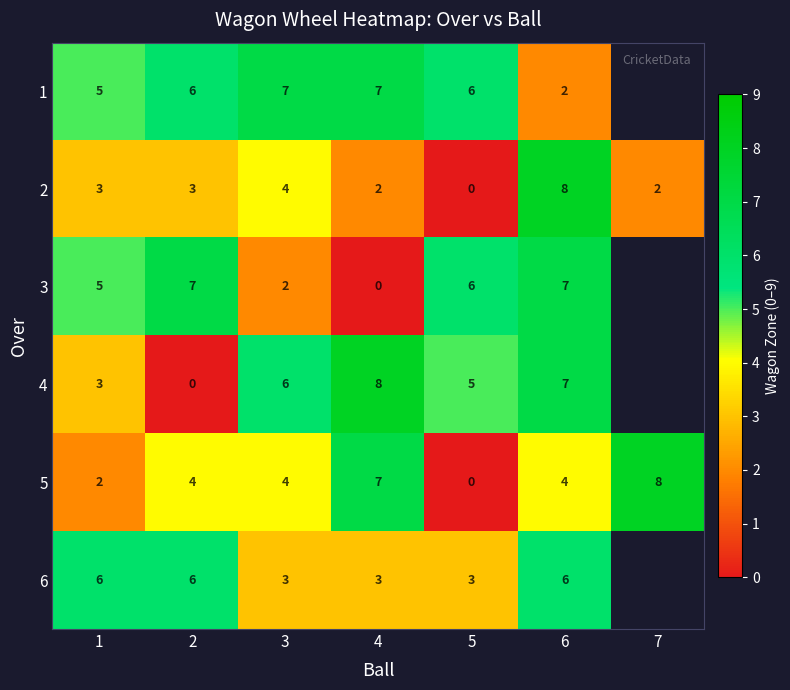

What is the difference between the highest and lowest values at 6?

6